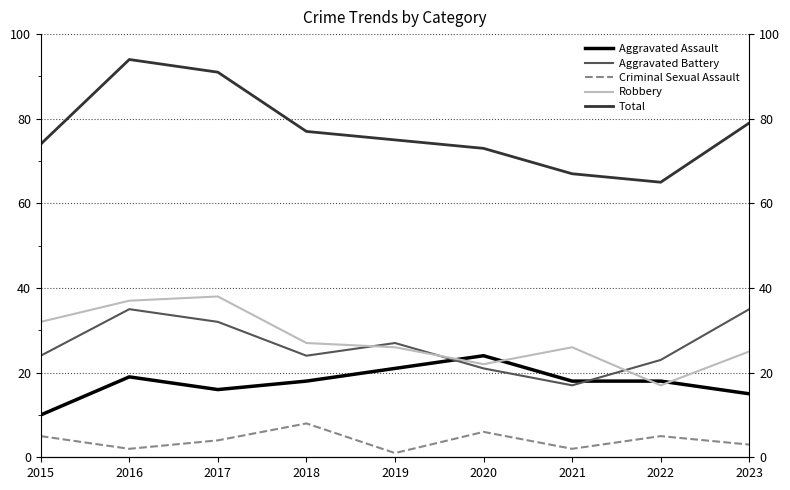

In Robbery, how many points are lower than both neighbors (excluding endpoints)?

2